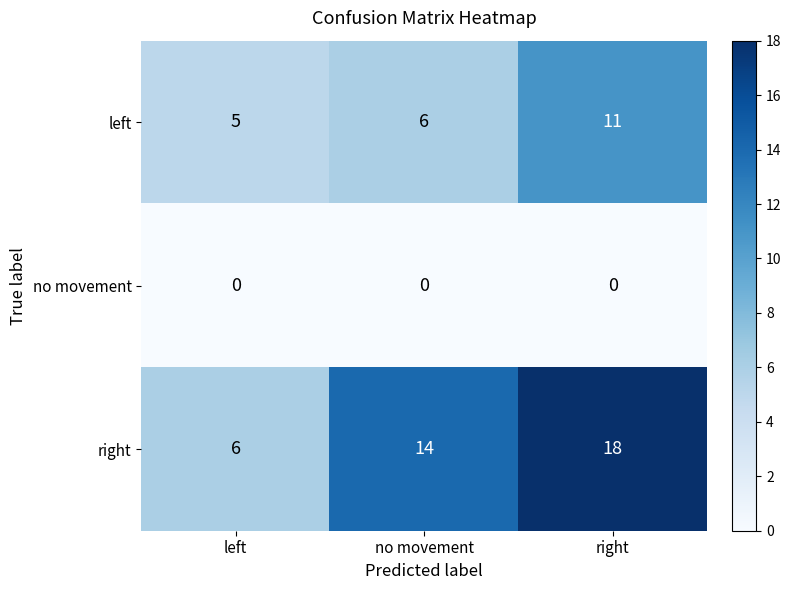

Reading left to right, transcribe all the data shown in this chart.

left: 5	6	11
no movement: 0	0	0
right: 6	14	18